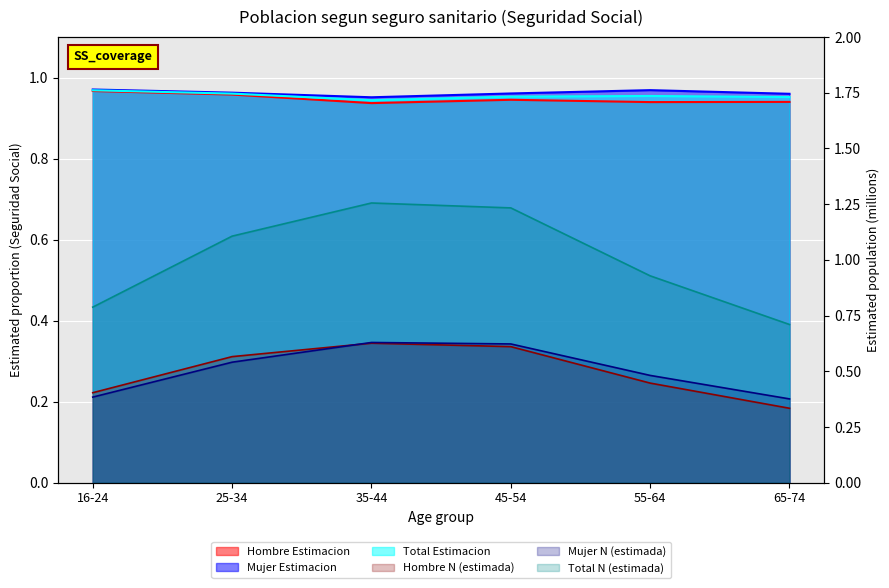

Between 55-64 and 65-74, which series saw the biggest shift?

Total N (estimada)